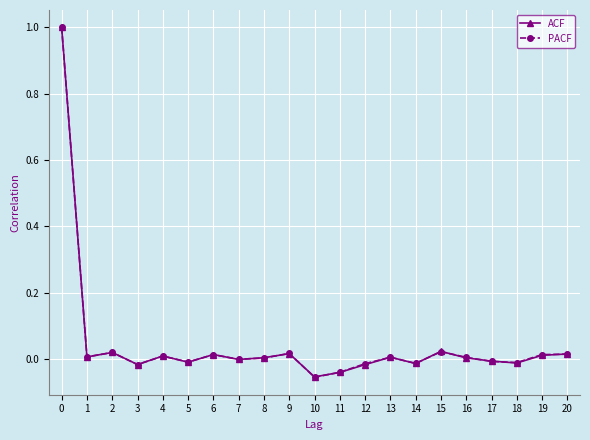

True or false: ACF has more than 2 interior local peaks.

True